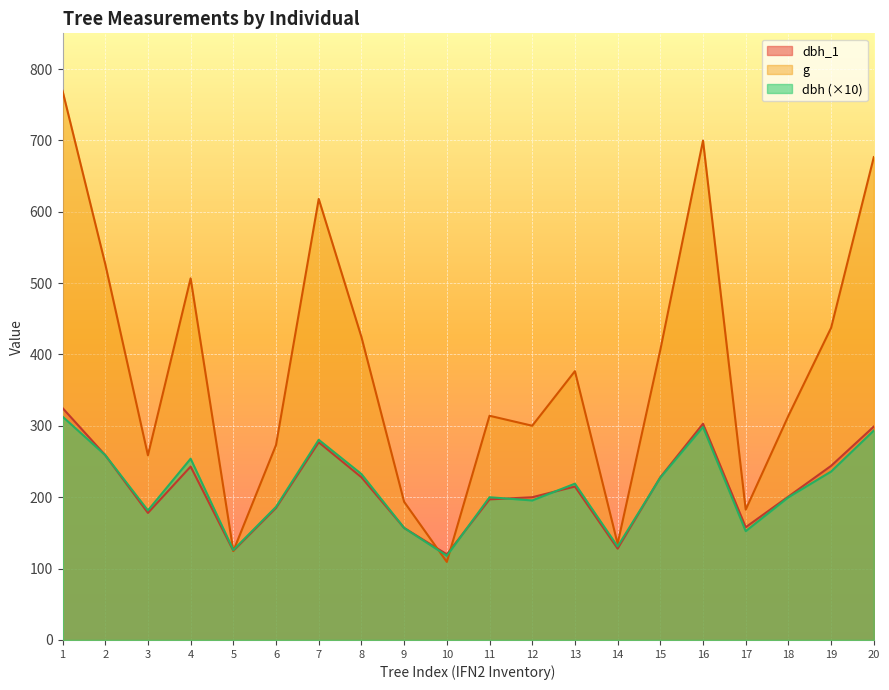

How many lines are shown in the chart?

3